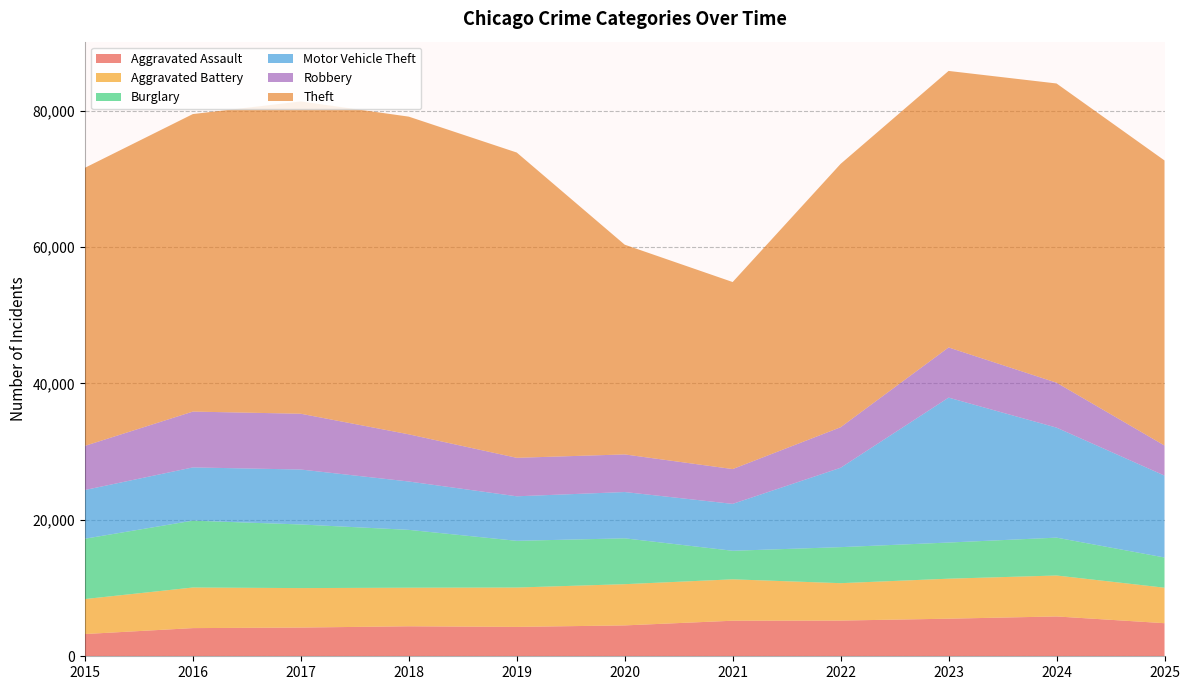

Reading left to right, transcribe all the data shown in this chart.

Aggravated Assault: 3262	4132	4212	4398	4308	4528	5214	5236	5512	5841	4851
Aggravated Battery: 5130	5953	5787	5658	5773	6045	6070	5484	5865	6004	5205
Burglary: 8848	9804	9329	8483	6849	6724	4188	5284	5302	5553	4432
Motor Vehicle Theft: 7142	7806	8056	7090	6530	6788	6876	11639	21252	16132	12007
Robbery: 6473	8186	8181	6918	5642	5516	5104	5942	7355	6588	4412
Theft: 40774	43628	45796	46585	44767	30756	27427	38619	40548	43877	41798